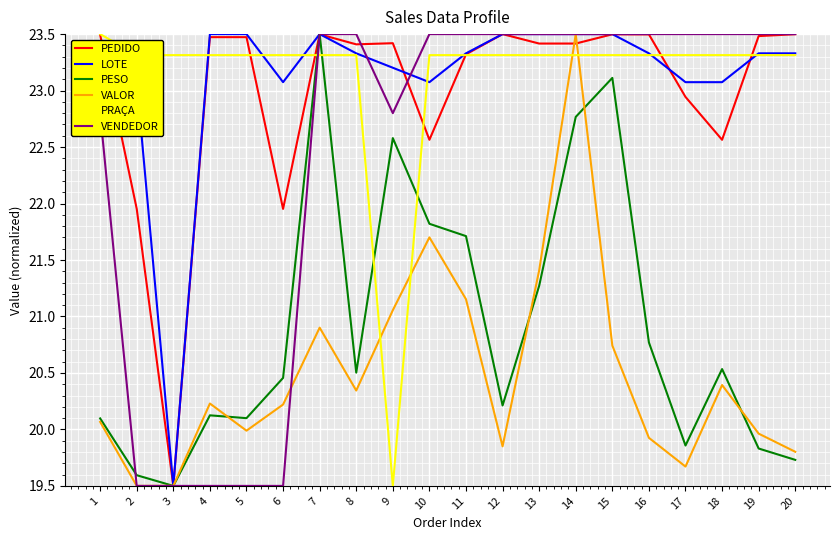

Which category has the lowest value in the PESO series?

3